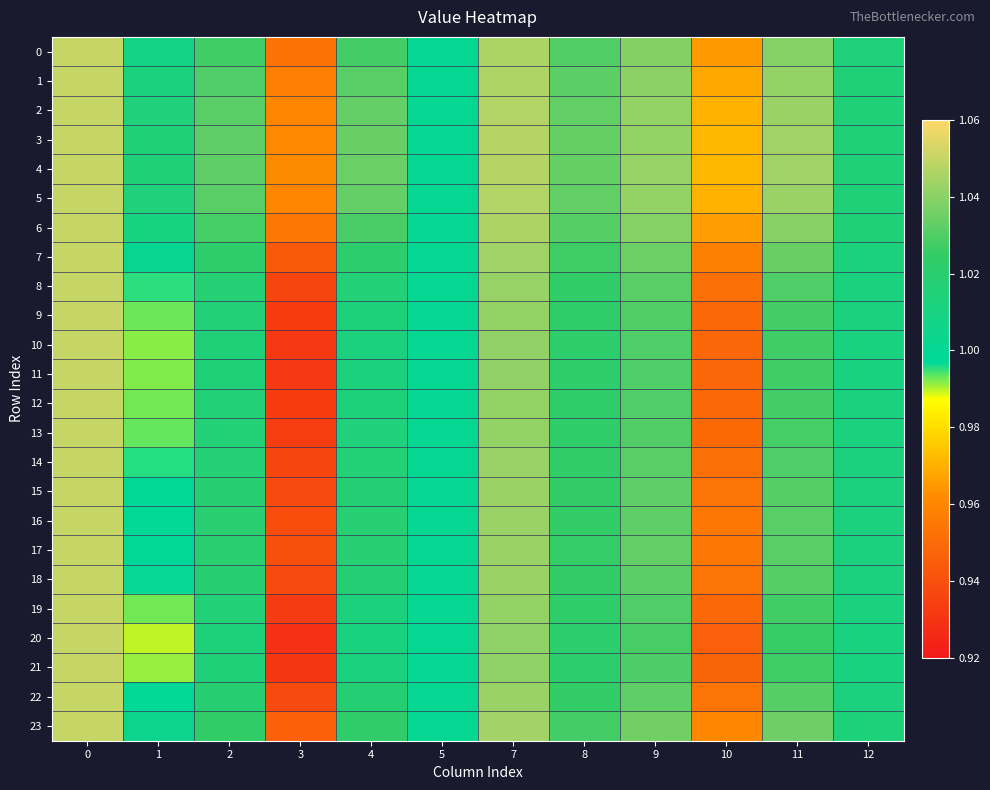

Between 3 and 4, which series saw the biggest shift?

20